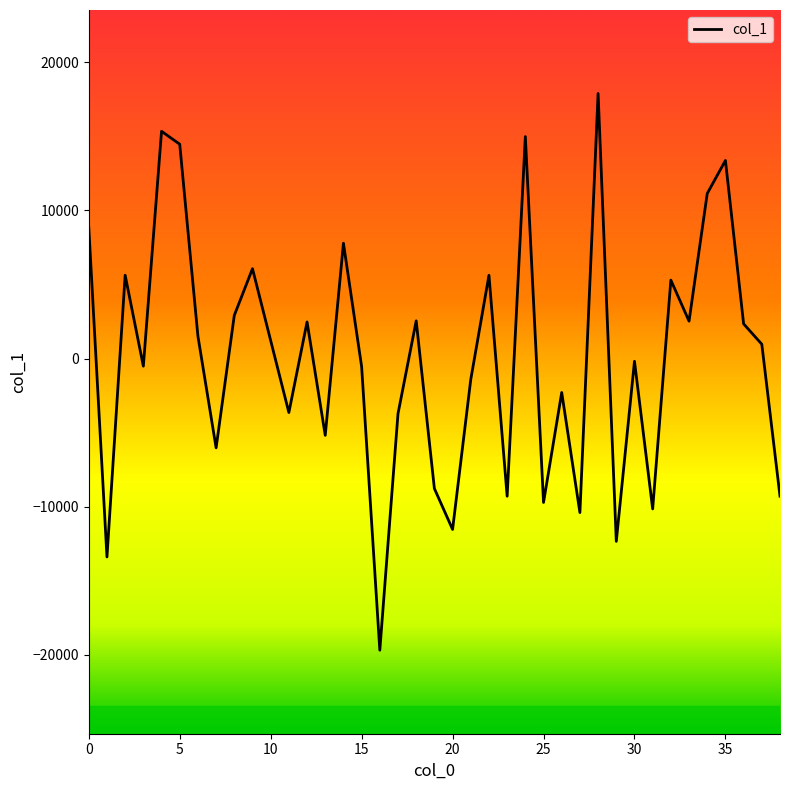

What is the smallest value displayed?

-19687.5